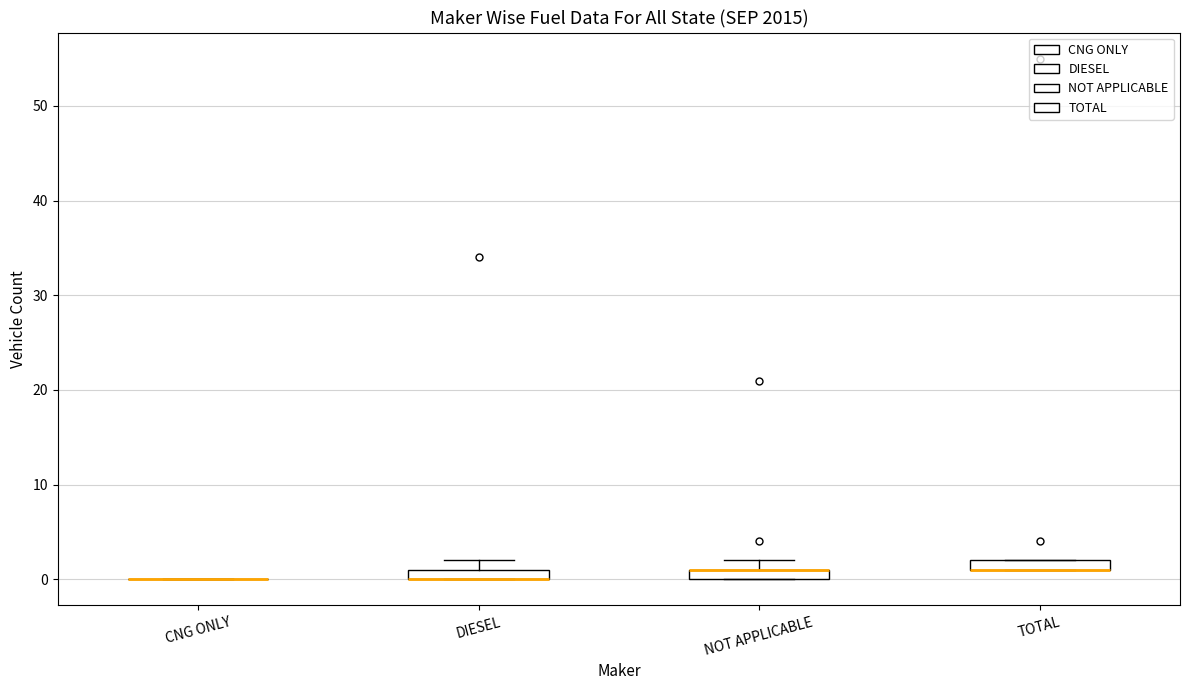

Where is the upper edge of the box for DIESEL on the y-axis? The values are not printed on the chart, so give them approximately, as read against the axis.

1